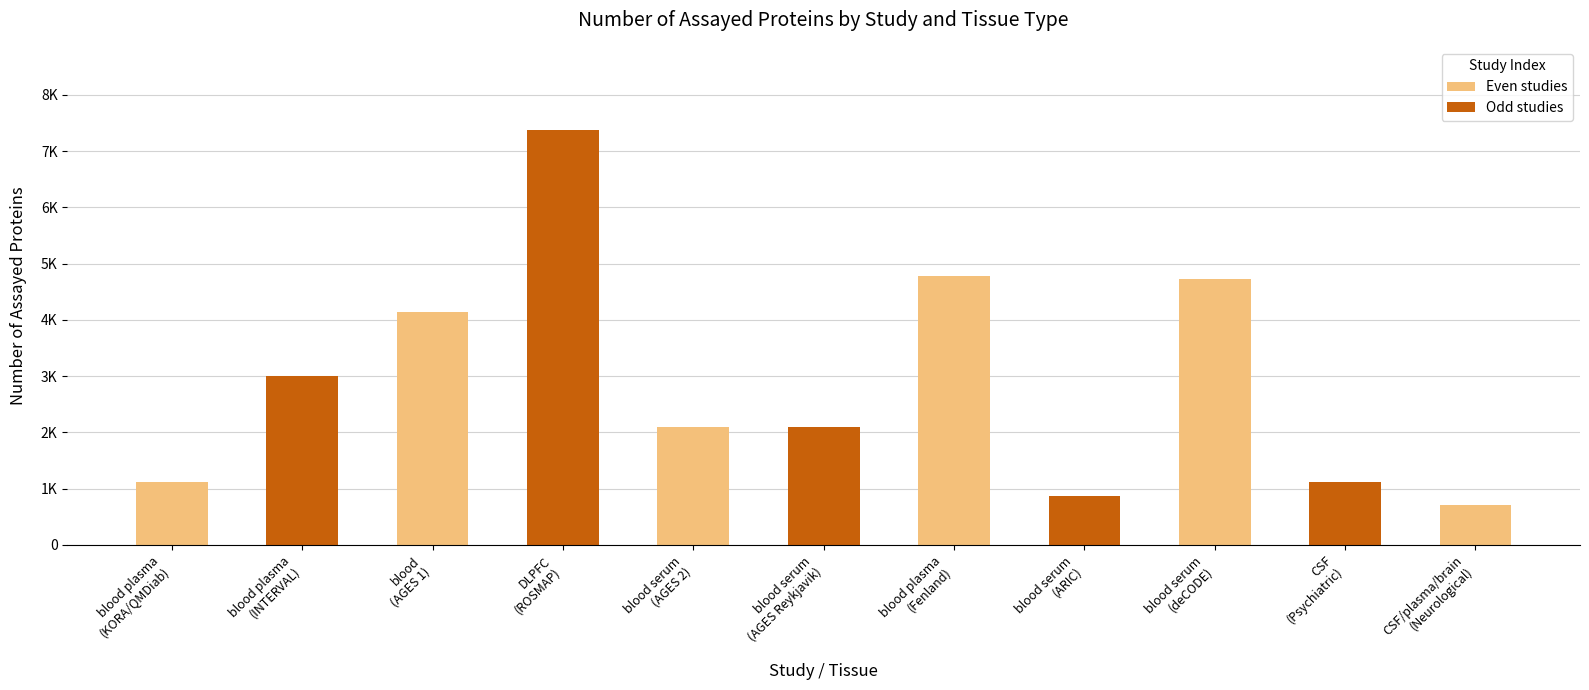

Are the bars horizontal?

No